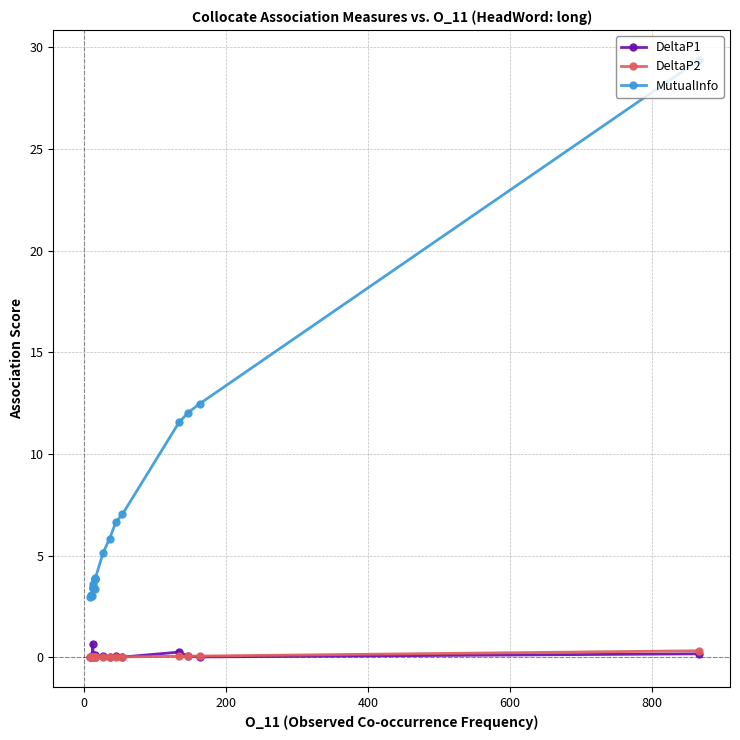

List the series in order of their peak value, highest first.

MutualInfo, DeltaP1, DeltaP2